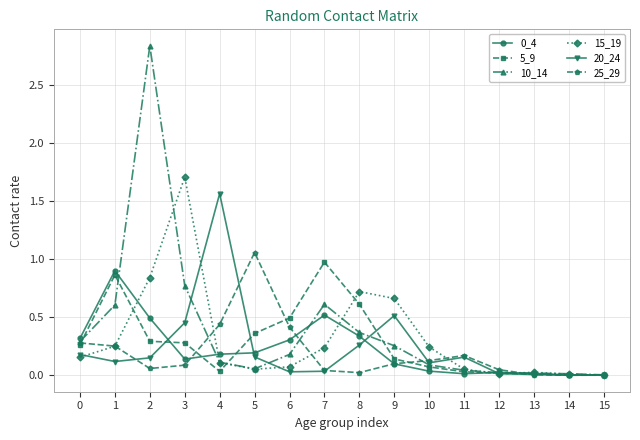

True or false: 20_24 has a value of 0.0 at 13.

True